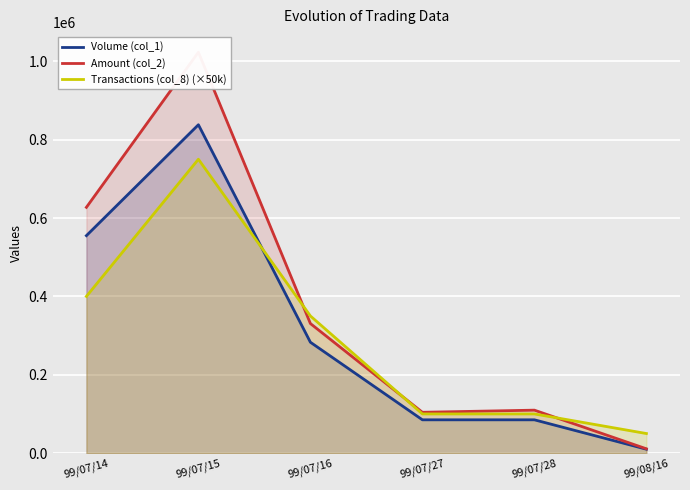

Count the number of categories in the chart.

6